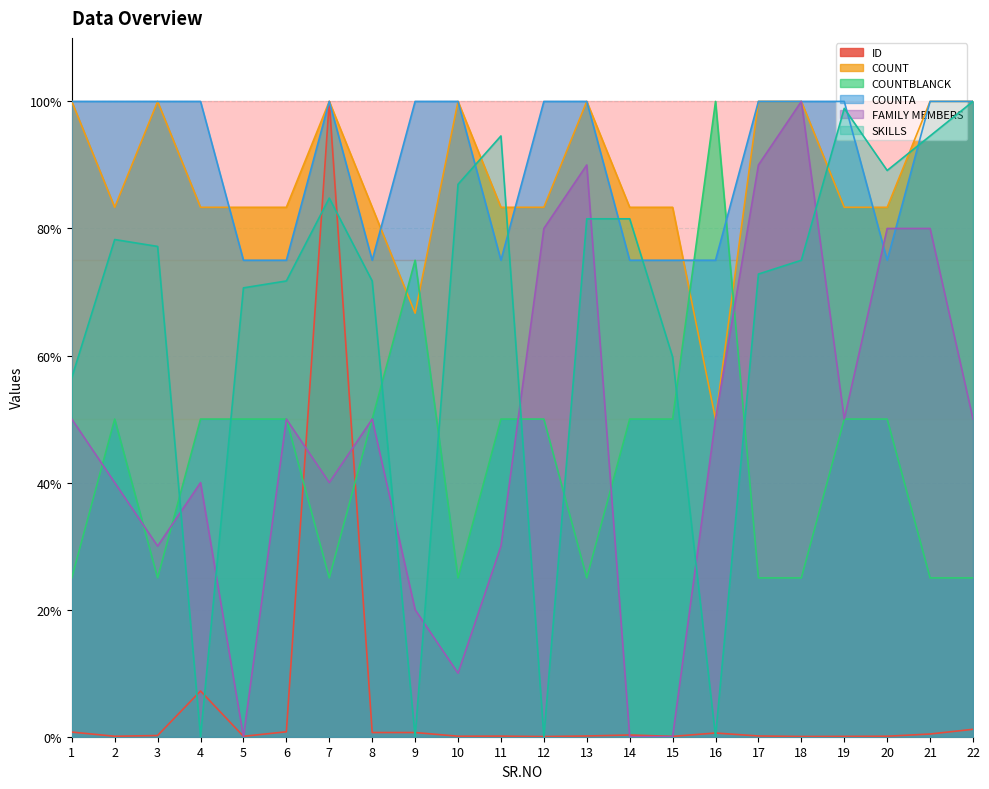

What is the total value across all series at 20?

377.5